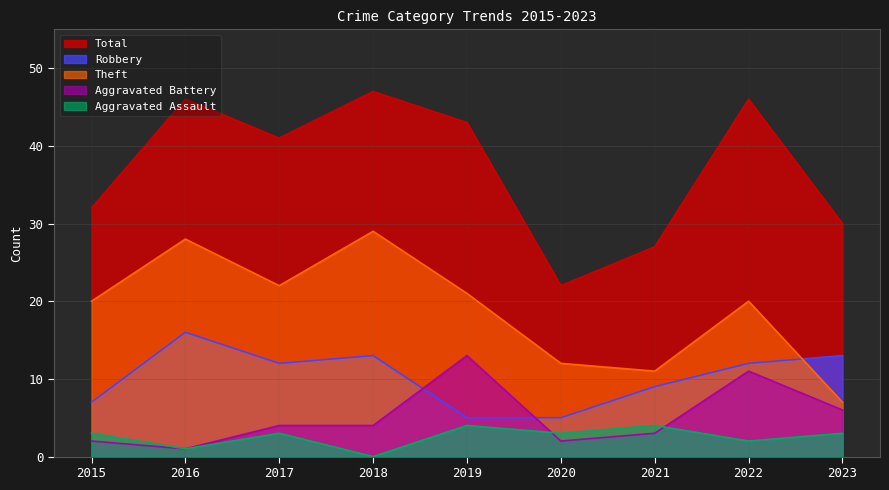

True or false: Theft and Aggravated Assault intersect in this chart.

False